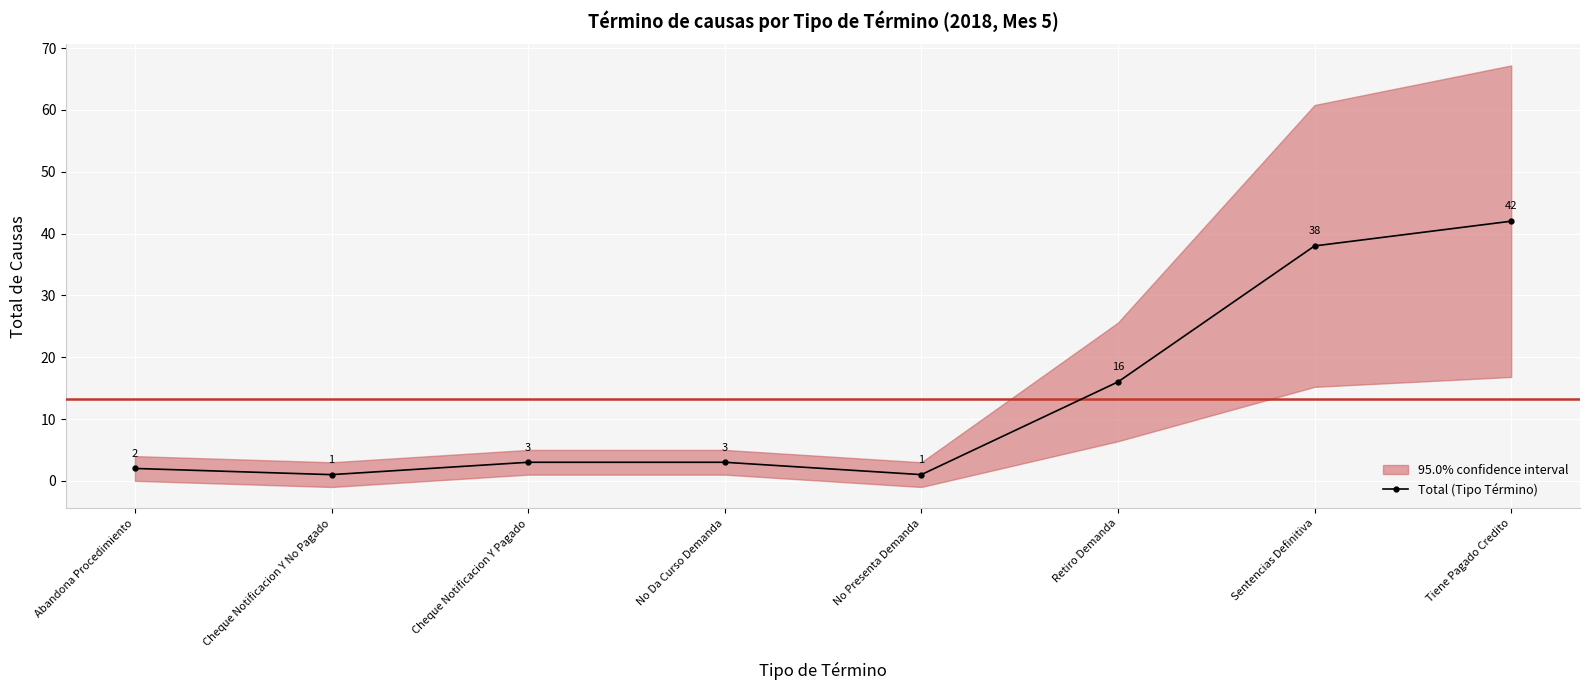

What is the sum of all values?

106